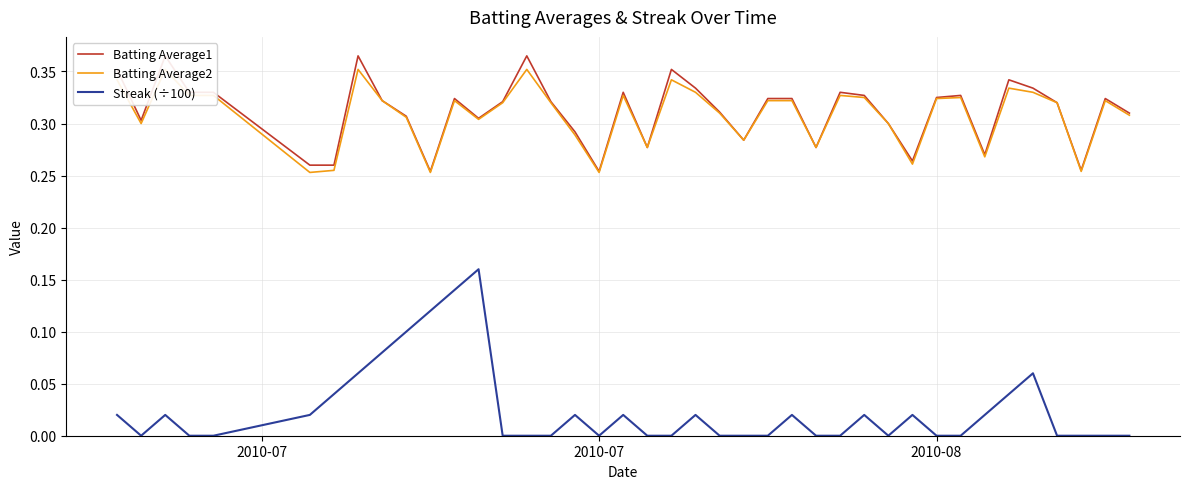

How many values in Streak (÷100) are above zero?

19